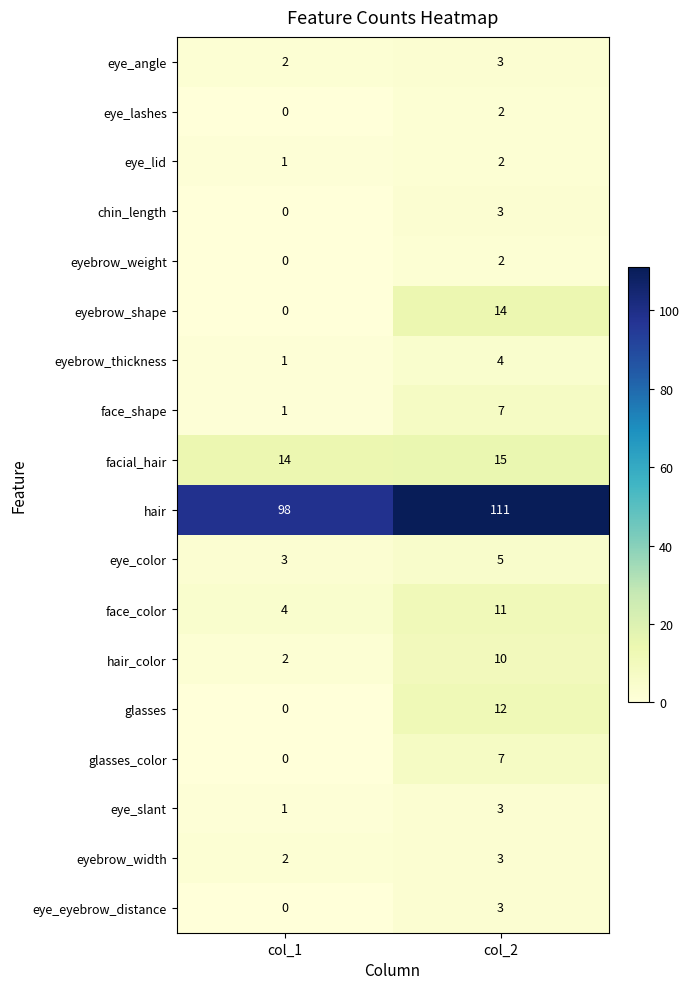

Is it true that hair_color equals 3 at col_1?

False